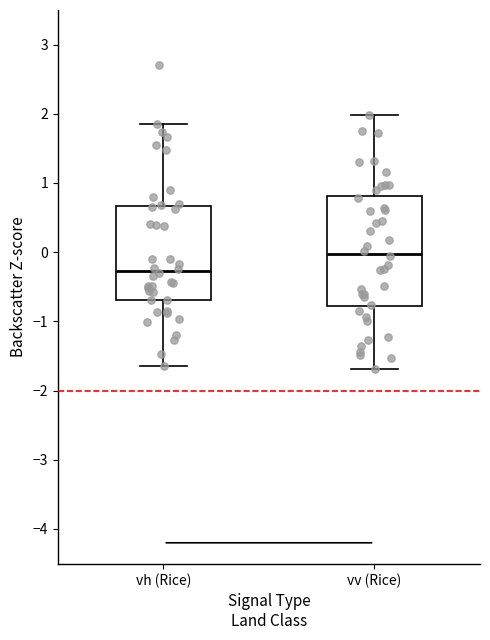

Comparing the boxes themselves (not the whiskers), which one is the tallest?

vv (Rice)